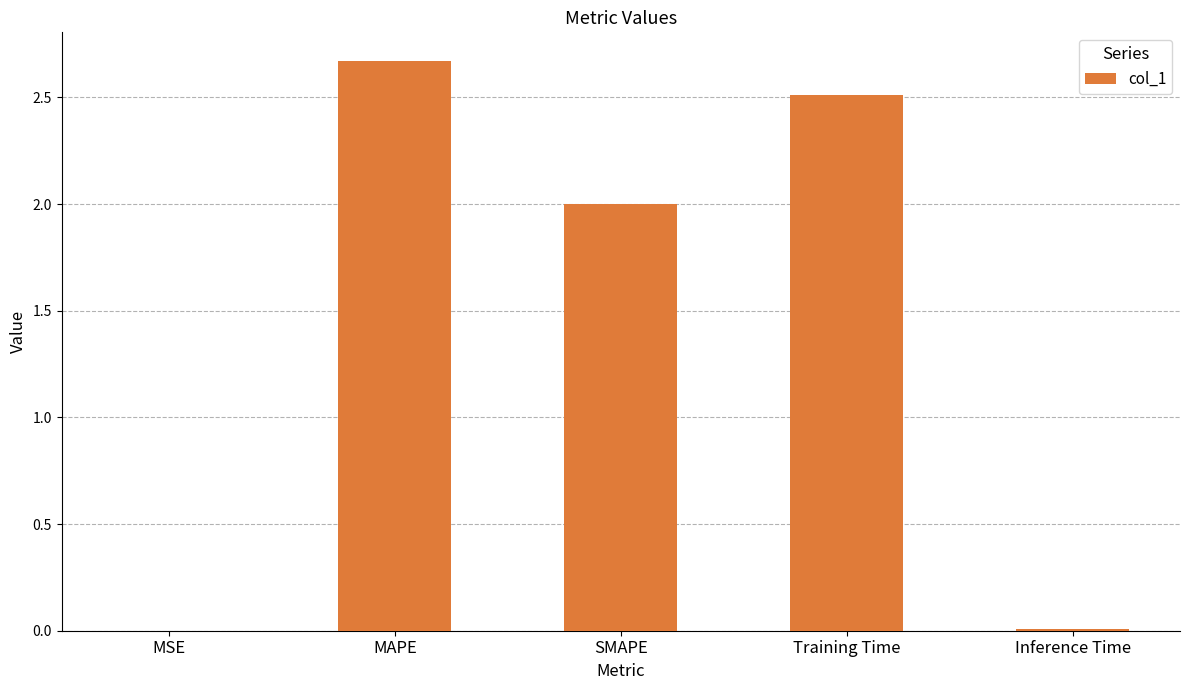

What is the difference between the values at MAPE and Training Time?

0.2